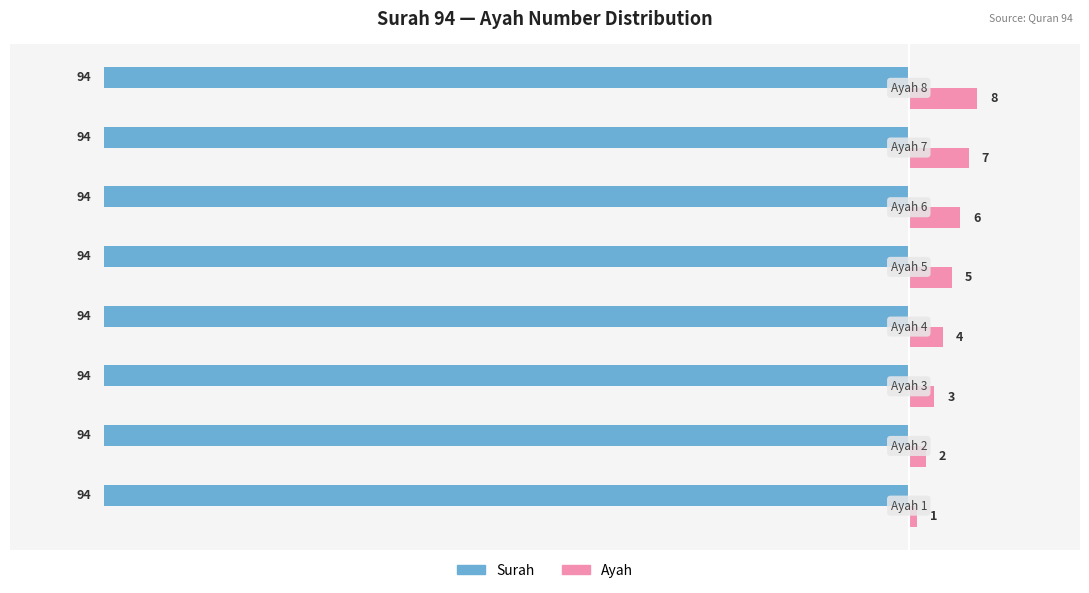

Does the chart contain stacked bars?

No